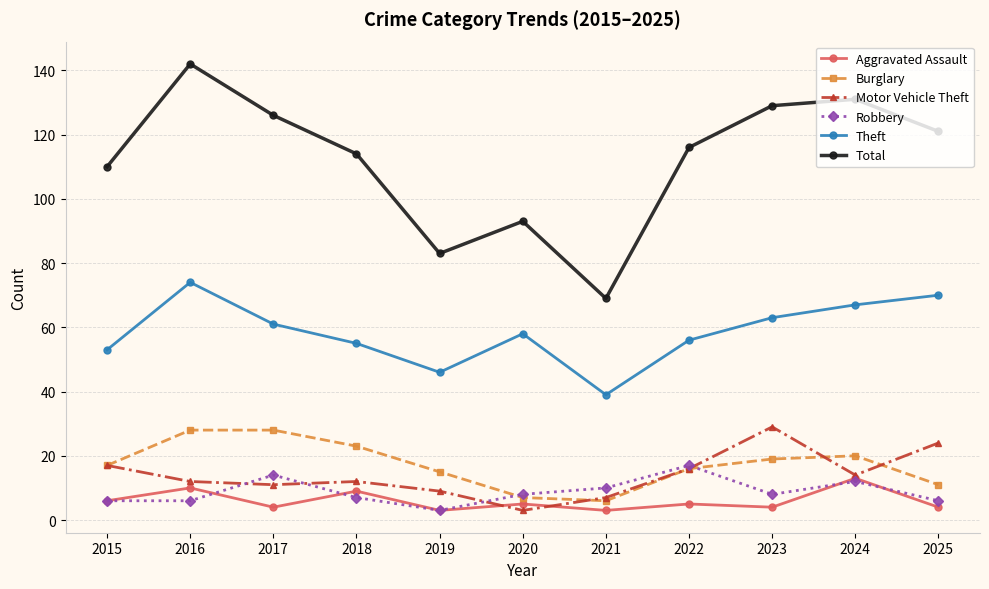

What is the maximum value for Theft?

74